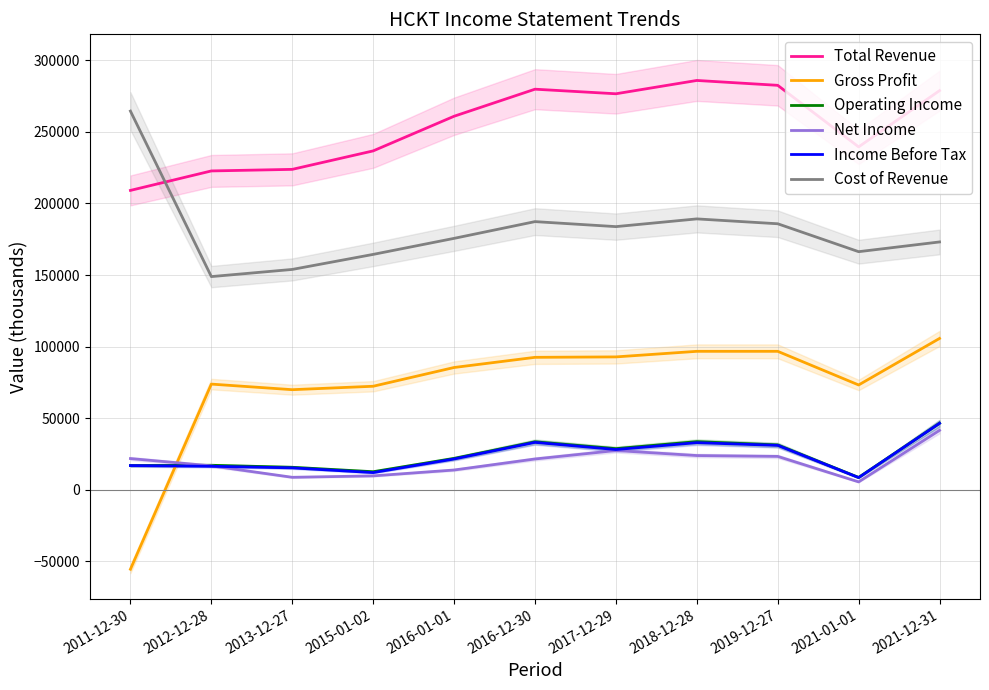

What is the value of the Cost of Revenue point at the 6th from the left?

187300